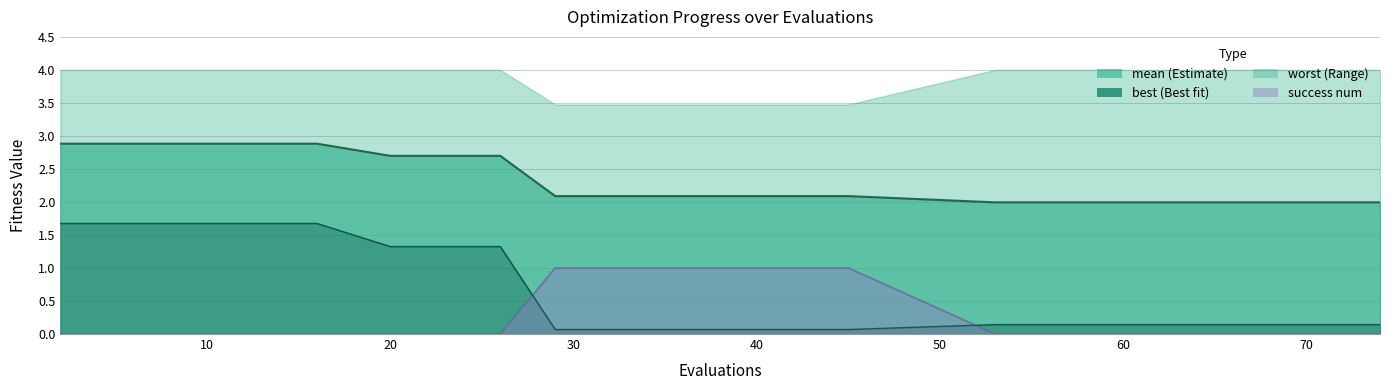

The best series shows 0.2 at 72. True or false?

False